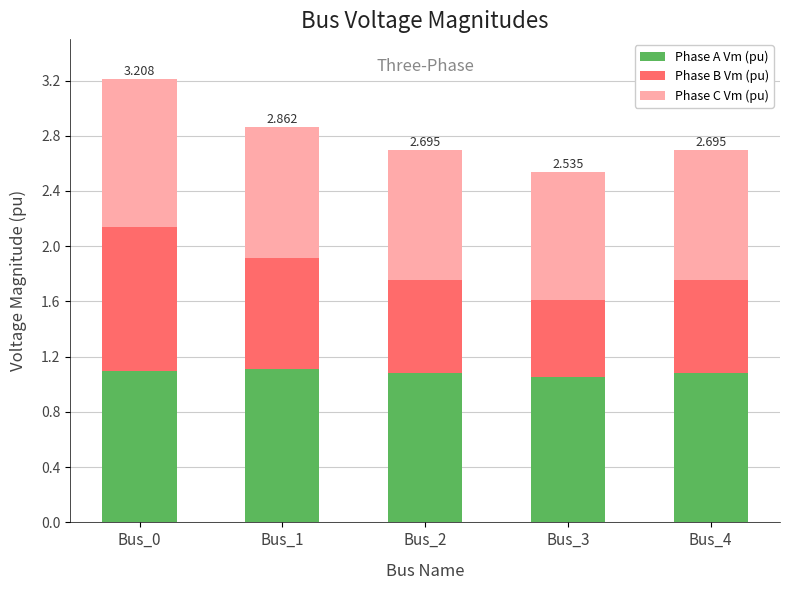

Count the number of categories in the chart.

5